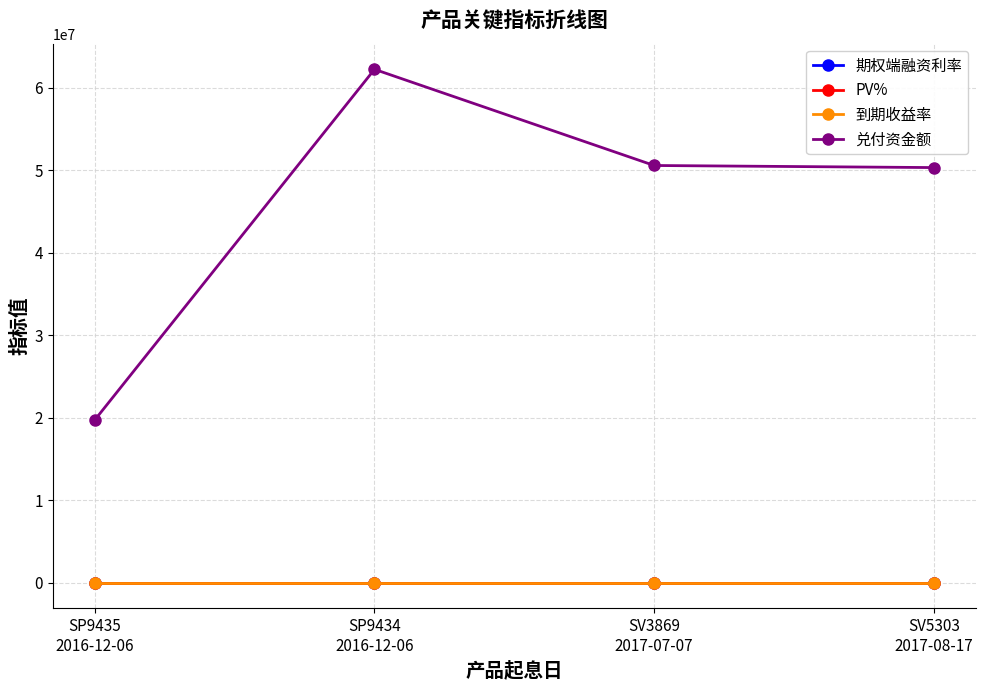

What is the value of the PV% point at the 2nd from the left?

1.0